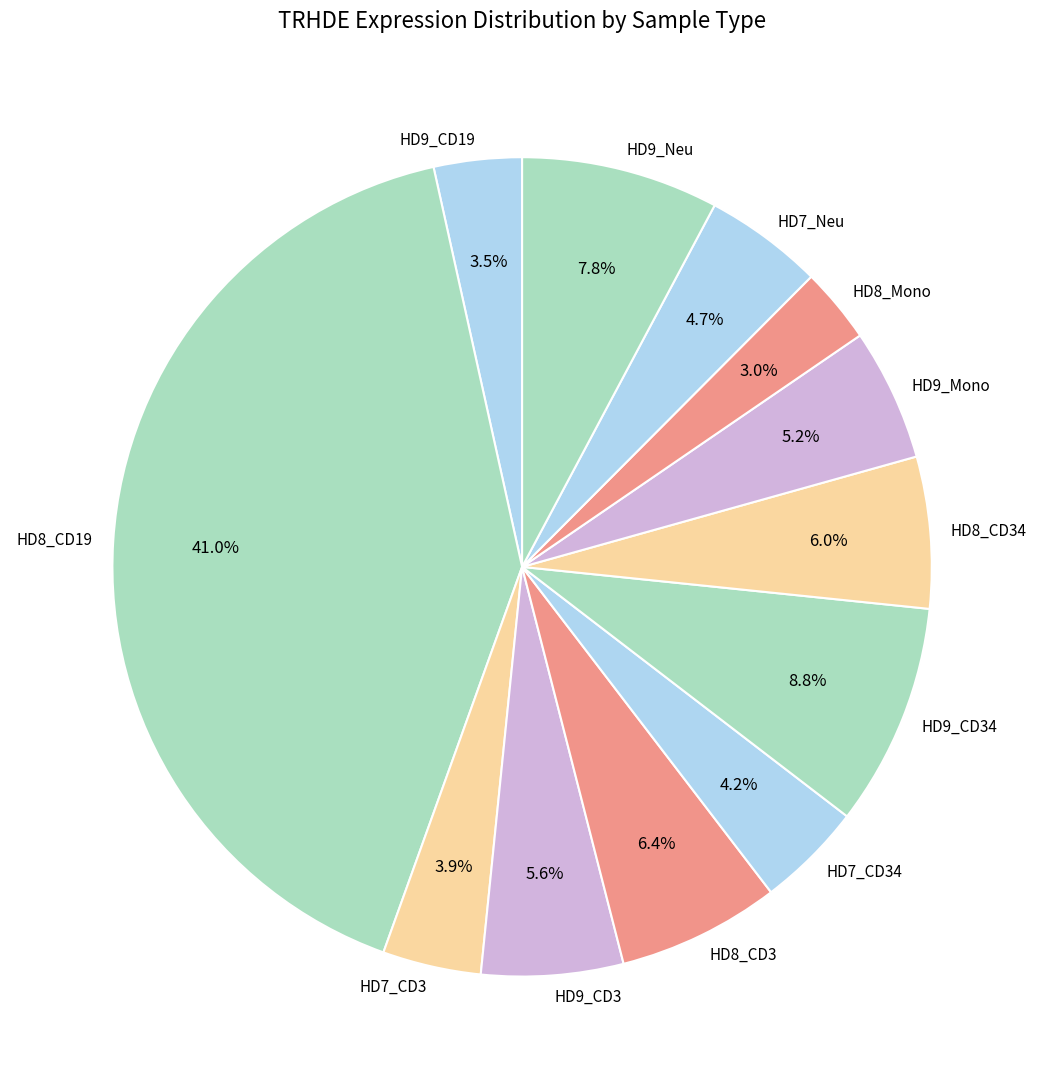

What percentage is the HD7_CD34 slice, to the nearest percent?

4%